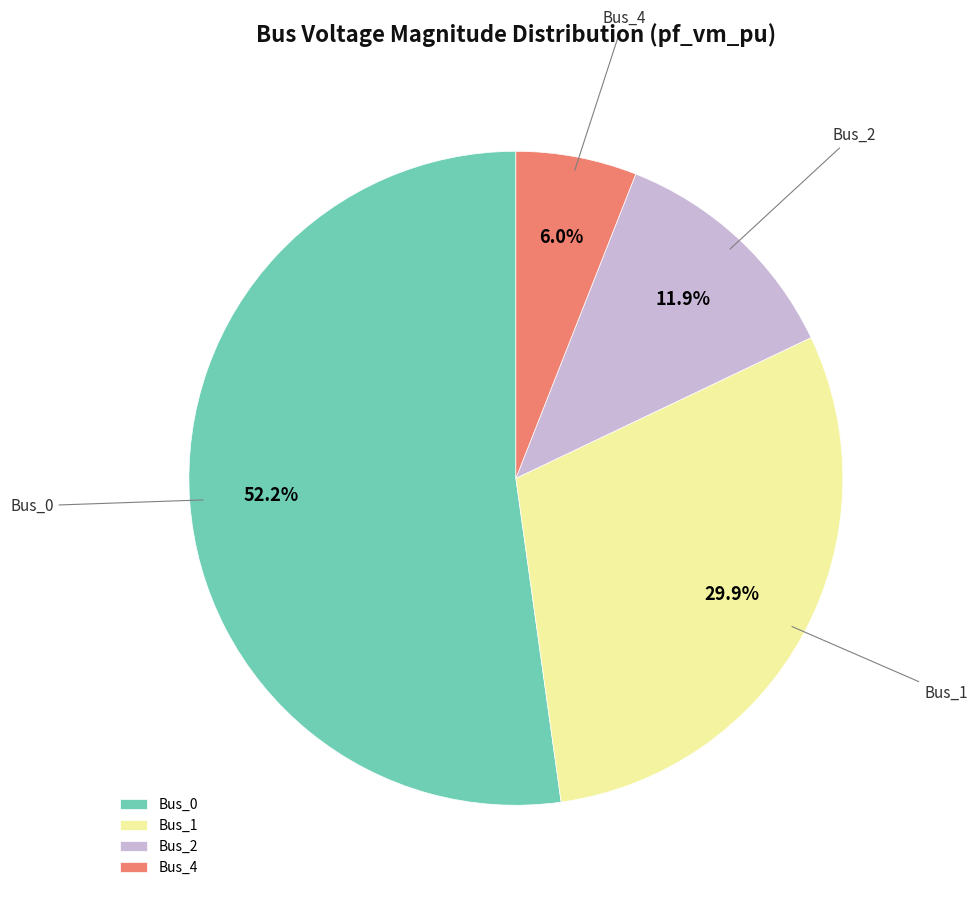

Which slice is the smallest?

Bus_4